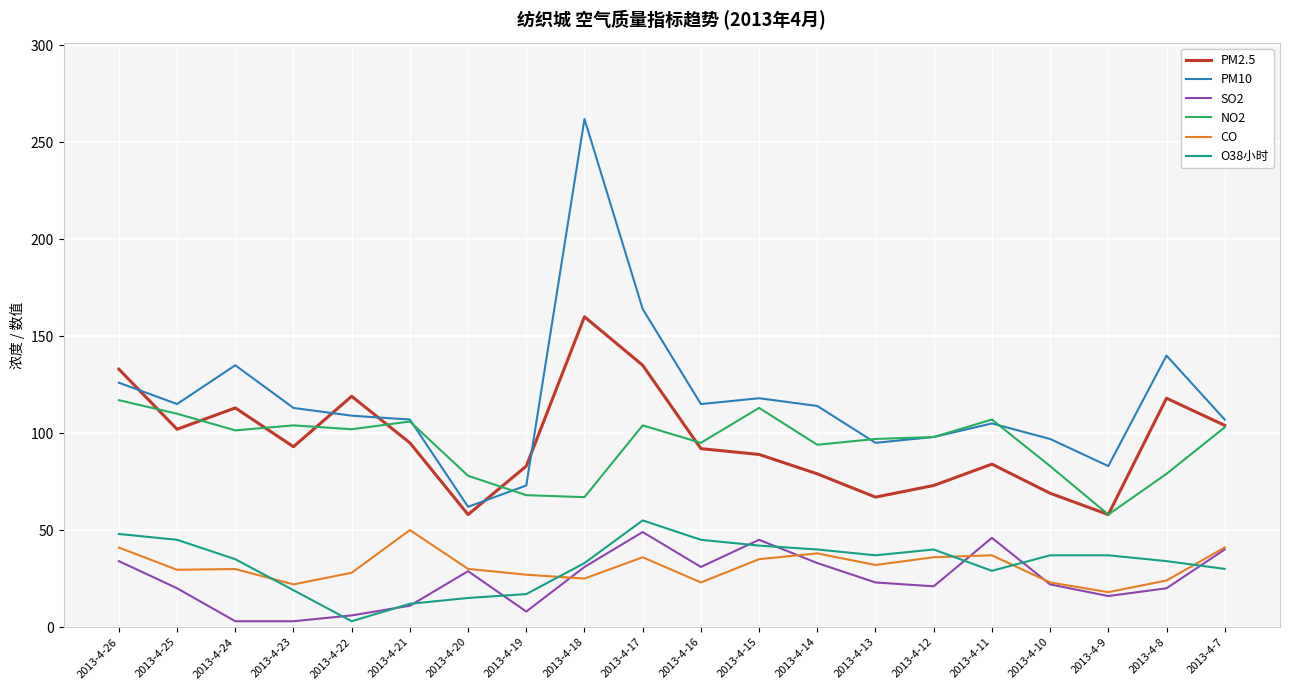

What is the sum of all SO2 values?

490.8